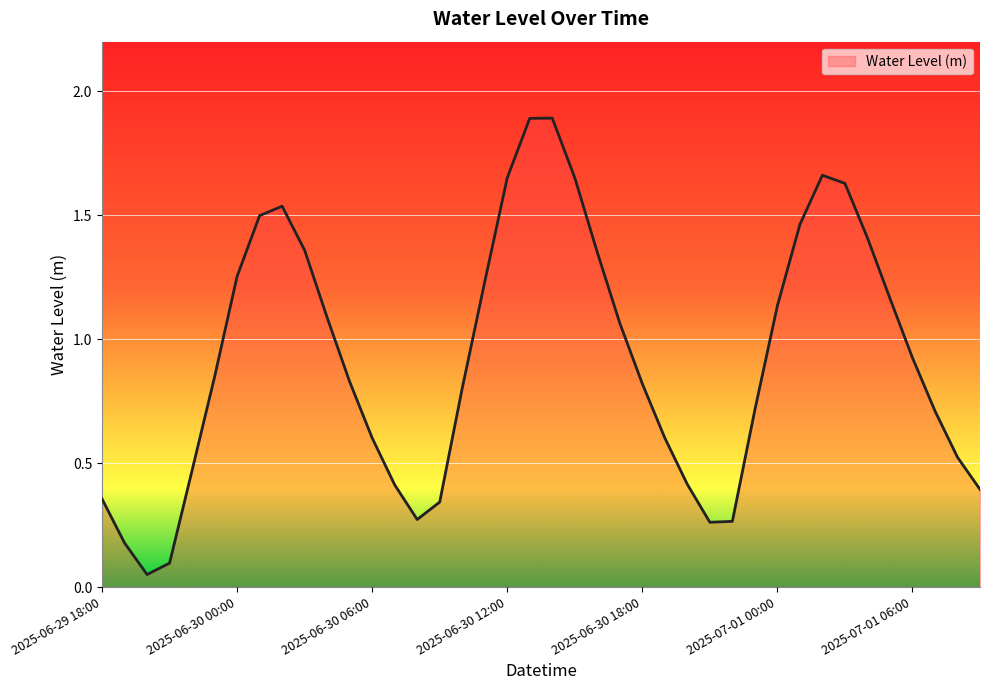

What is the difference between the maximum and minimum values?

1.8